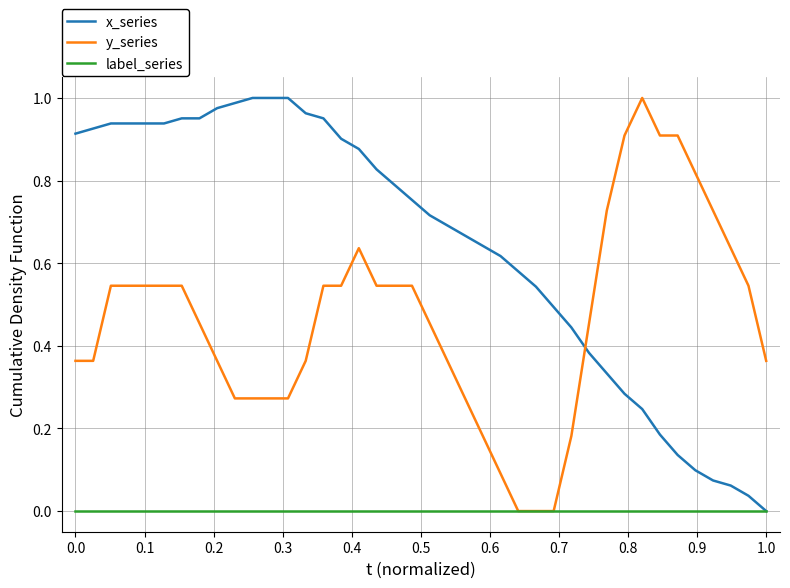

Rank the series by their average value, from highest to lowest.

x_series, y_series, label_series